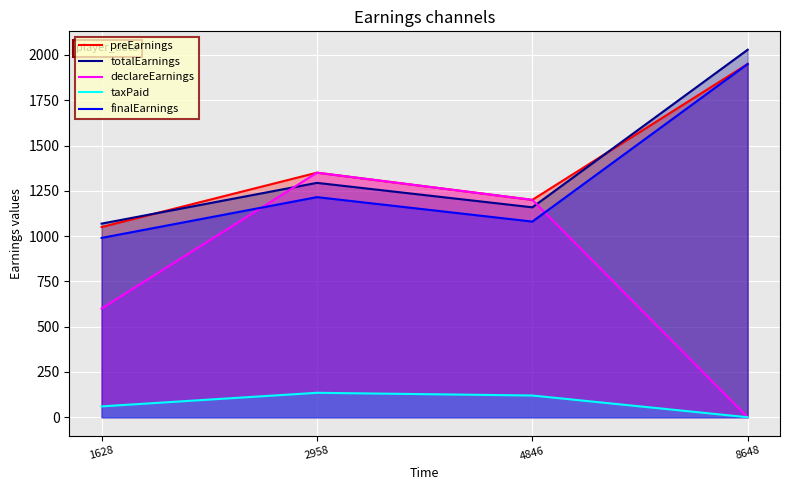

True or false: finalEarnings and preEarnings intersect in this chart.

False